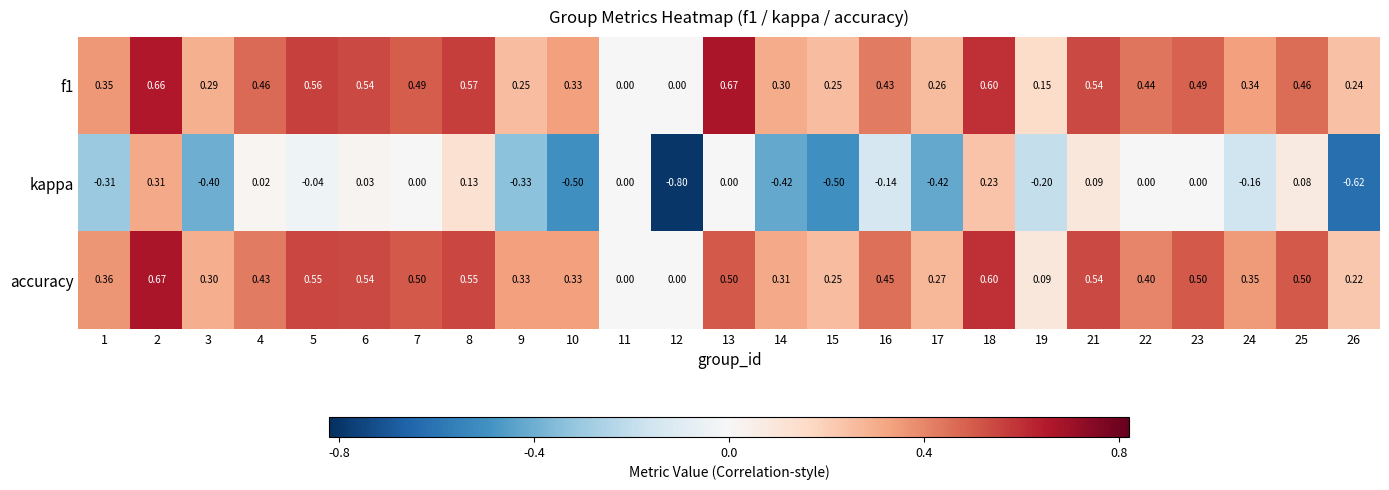

Which series has the widest spread of values?

kappa